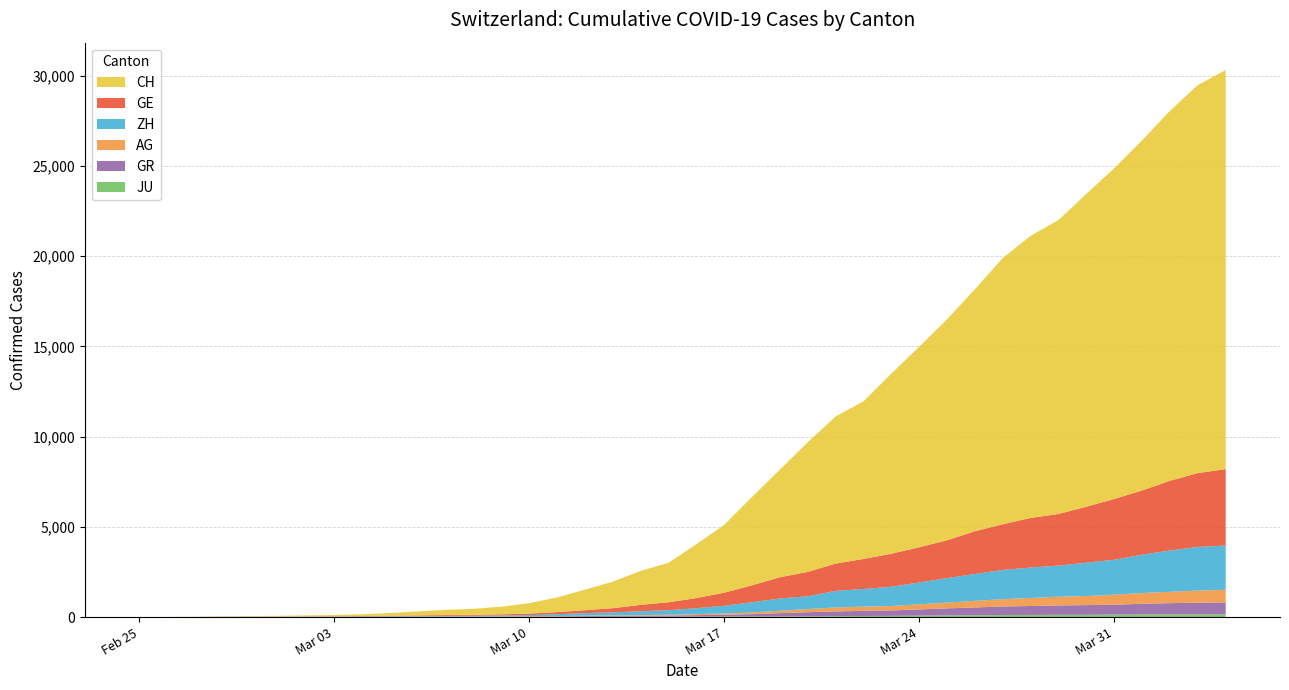

Reading left to right, transcribe all the data shown in this chart.

CH: 2020-02-25=0	2020-02-26=5	2020-02-27=9	2020-02-28=20	2020-02-29=32	2020-03-01=40	2020-03-02=56	2020-03-03=71	2020-03-04=101	2020-03-05=148	2020-03-06=222	2020-03-07=285	2020-03-08=333	2020-03-09=425	2020-03-10=579	2020-03-11=816	2020-03-12=1136	2020-03-13=1471	2020-03-14=1883	2020-03-15=2188	2020-03-16=2983	2020-03-17=3759	2020-03-18=4899	2020-03-19=5969	2020-03-20=7186	2020-03-21=8155	2020-03-22=8734	2020-03-23=9984	2020-03-24=11107	2020-03-25=12245	2020-03-26=13412	2020-03-27=14755	2020-03-28=15632	2020-03-29=16285	2020-03-30=17335	2020-03-31=18322	2020-04-01=19397	2020-04-02=20498	2020-04-03=21498	2020-04-04=22111
GE: 2020-02-25=0	2020-02-26=1	2020-02-27=1	2020-02-28=5	2020-02-29=9	2020-03-01=11	2020-03-02=12	2020-03-03=15	2020-03-04=17	2020-03-05=23	2020-03-06=33	2020-03-07=46	2020-03-08=48	2020-03-09=63	2020-03-10=83	2020-03-11=117	2020-03-12=159	2020-03-13=230	2020-03-14=353	2020-03-15=437	2020-03-16=563	2020-03-17=724	2020-03-18=938	2020-03-19=1175	2020-03-20=1348	2020-03-21=1510	2020-03-22=1662	2020-03-23=1829	2020-03-24=1949	2020-03-25=2098	2020-03-26=2367	2020-03-27=2533	2020-03-28=2745	2020-03-29=2861	2020-03-30=3100	2020-03-31=3366	2020-04-01=3557	2020-04-02=3861	2020-04-03=4090	2020-04-04=4235
ZH: 2020-02-25=0	2020-02-26=0	2020-02-27=2	2020-02-28=2	2020-02-29=6	2020-03-01=7	2020-03-02=10	2020-03-03=13	2020-03-04=15	2020-03-05=23	2020-03-06=29	2020-03-07=34	2020-03-08=40	2020-03-09=49	2020-03-10=62	2020-03-11=101	2020-03-12=140	2020-03-13=163	2020-03-14=218	2020-03-15=250	2020-03-16=326	2020-03-17=429	2020-03-18=568	2020-03-19=679	2020-03-20=711	2020-03-21=919	2020-03-22=978	2020-03-23=1067	2020-03-24=1213	2020-03-25=1357	2020-03-26=1489	2020-03-27=1616	2020-03-28=1690	2020-03-29=1722	2020-03-30=1848	2020-03-31=1936	2020-04-01=2125	2020-04-02=2289	2020-04-03=2417	2020-04-04=2450
AG: 2020-02-25=0	2020-02-26=1	2020-02-27=1	2020-02-28=1	2020-02-29=3	2020-03-01=4	2020-03-02=7	2020-03-03=7	2020-03-04=10	2020-03-05=11	2020-03-06=12	2020-03-07=14	2020-03-08=14	2020-03-09=15	2020-03-10=18	2020-03-11=20	2020-03-12=27	2020-03-13=30	2020-03-14=33	2020-03-15=43	2020-03-16=56	2020-03-17=69	2020-03-18=96	2020-03-19=134	2020-03-20=175	2020-03-21=223	2020-03-22=235	2020-03-23=245	2020-03-24=283	2020-03-25=318	2020-03-26=367	2020-03-27=407	2020-03-28=444	2020-03-29=485	2020-03-30=506	2020-03-31=554	2020-04-01=596	2020-04-02=631	2020-04-03=673	2020-04-04=702
GR: 2020-02-25=0	2020-02-26=2	2020-02-27=2	2020-02-28=6	2020-02-29=6	2020-03-01=6	2020-03-02=9	2020-03-03=9	2020-03-04=12	2020-03-05=14	2020-03-06=16	2020-03-07=17	2020-03-08=18	2020-03-09=18	2020-03-10=22	2020-03-11=31	2020-03-12=43	2020-03-13=53	2020-03-14=56	2020-03-15=71	2020-03-16=84	2020-03-17=101	2020-03-18=128	2020-03-19=182	2020-03-20=226	2020-03-21=258	2020-03-22=284	2020-03-23=300	2020-03-24=343	2020-03-25=393	2020-03-26=433	2020-03-27=474	2020-03-28=495	2020-03-29=519	2020-03-30=535	2020-03-31=547	2020-04-01=592	2020-04-02=622	2020-04-03=649	2020-04-04=657
JU: 2020-02-25=0	2020-02-26=0	2020-02-27=1	2020-02-28=1	2020-02-29=1	2020-03-01=1	2020-03-02=1	2020-03-03=2	2020-03-04=2	2020-03-05=4	2020-03-06=4	2020-03-07=5	2020-03-08=5	2020-03-09=7	2020-03-10=7	2020-03-11=7	2020-03-12=12	2020-03-13=17	2020-03-14=18	2020-03-15=19	2020-03-16=25	2020-03-17=29	2020-03-18=32	2020-03-19=36	2020-03-20=44	2020-03-21=54	2020-03-22=61	2020-03-23=69	2020-03-24=82	2020-03-25=92	2020-03-26=100	2020-03-27=114	2020-03-28=119	2020-03-29=127	2020-03-30=128	2020-03-31=140	2020-04-01=145	2020-04-02=149	2020-04-03=149	2020-04-04=154